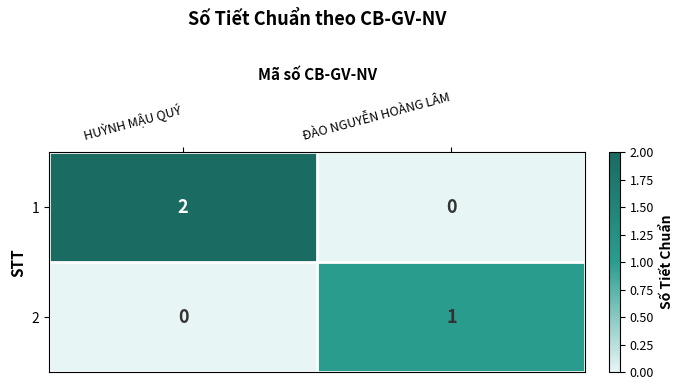

What is the total value across all series at HUỲNH MẬU QUÝ?

2